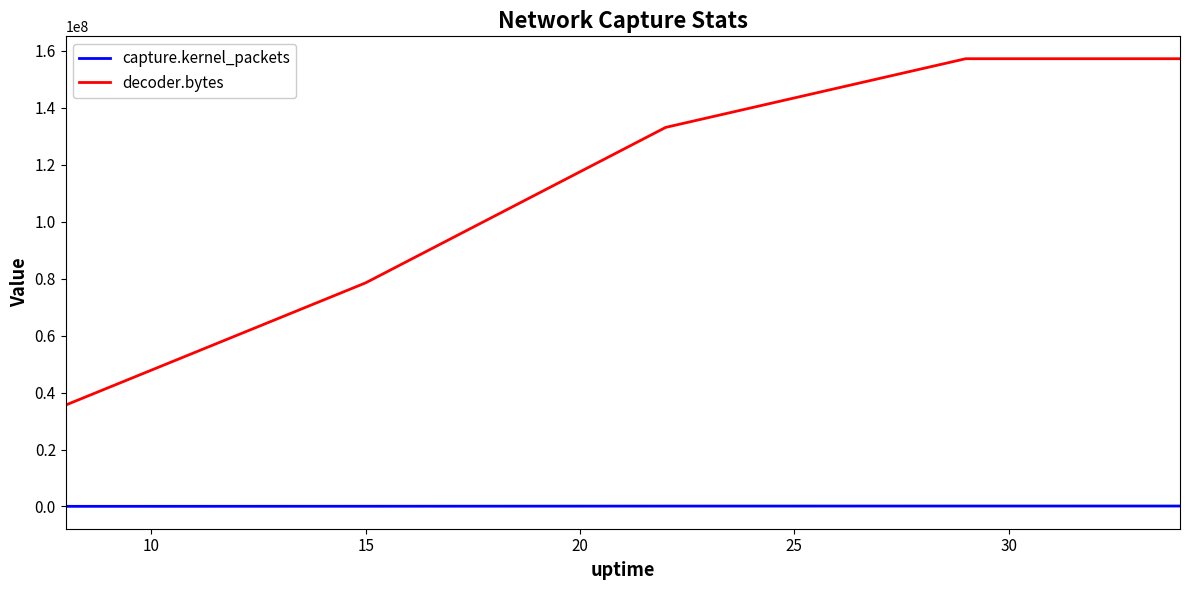

Which series has the largest total across all categories?

decoder.bytes